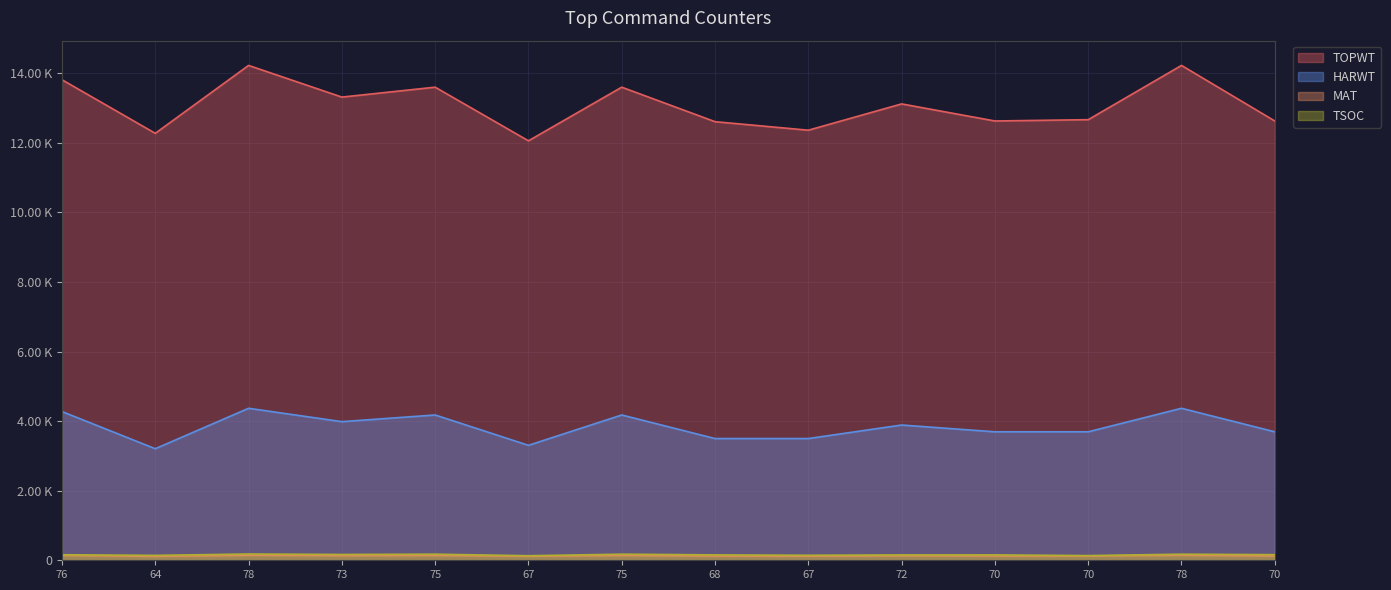

True or false: TSOC and MAT cross at least once.

False